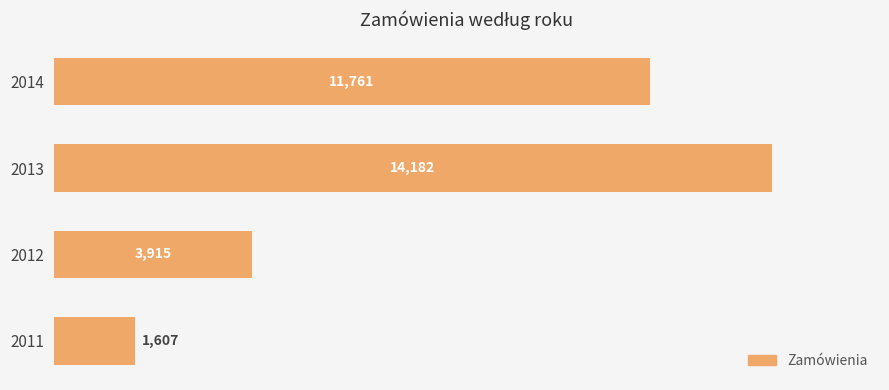

Where is the data nearest to the value 7894?

2014